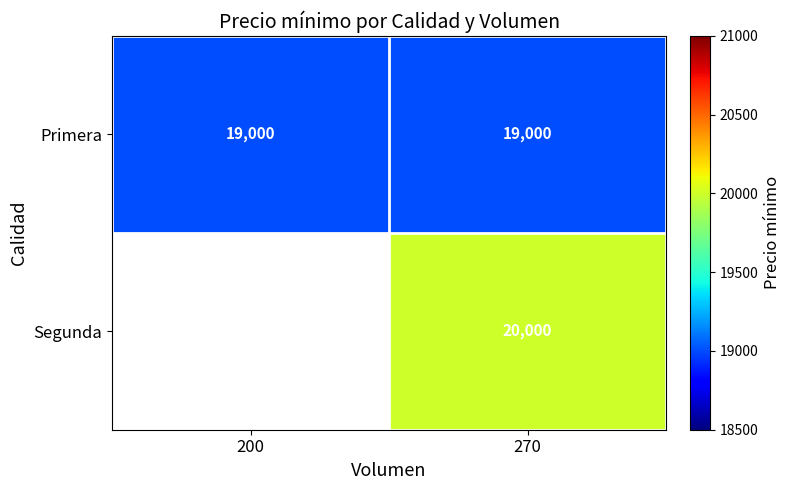

How many categories are shown in the chart?

2